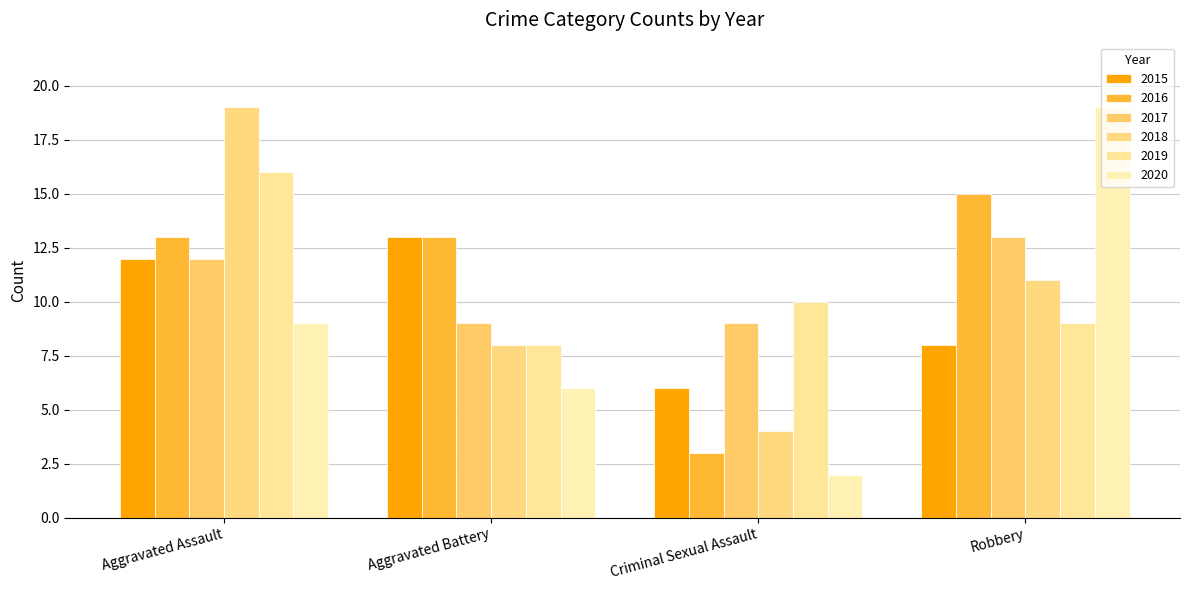

Which series has the largest total across all categories?

2016